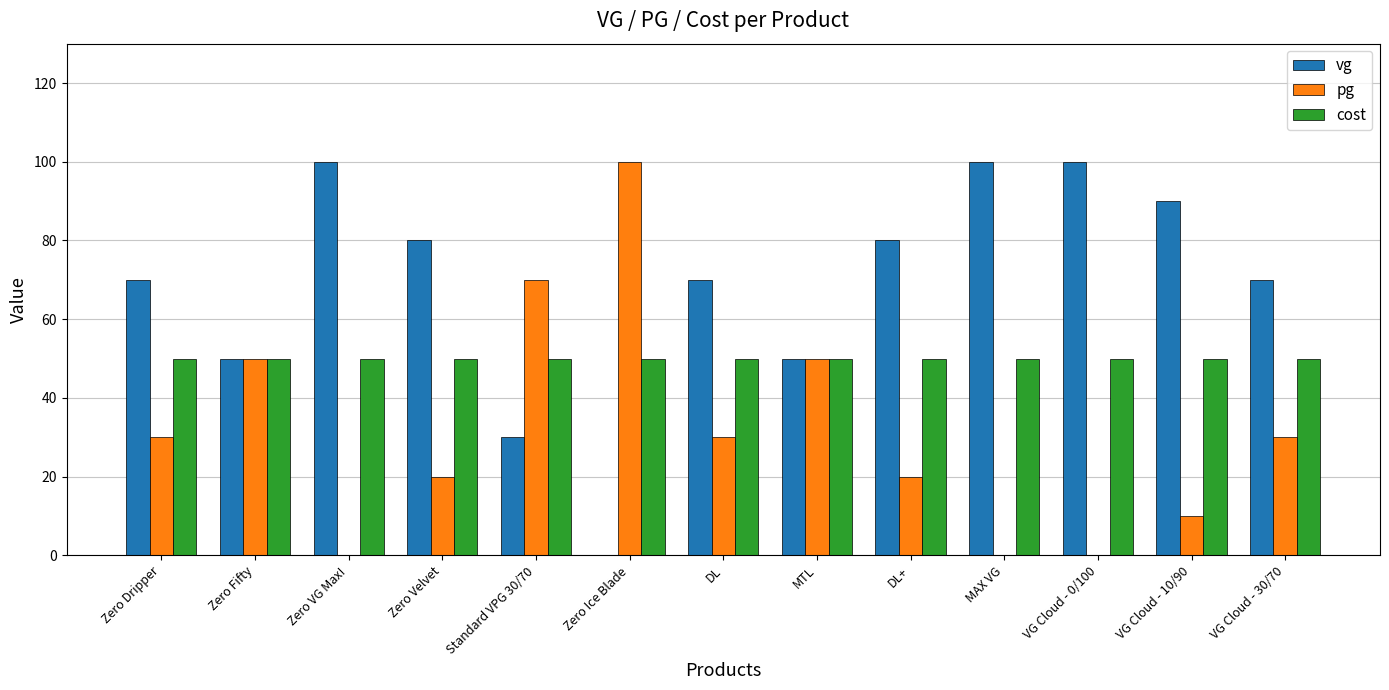

Count the number of categories in the chart.

13